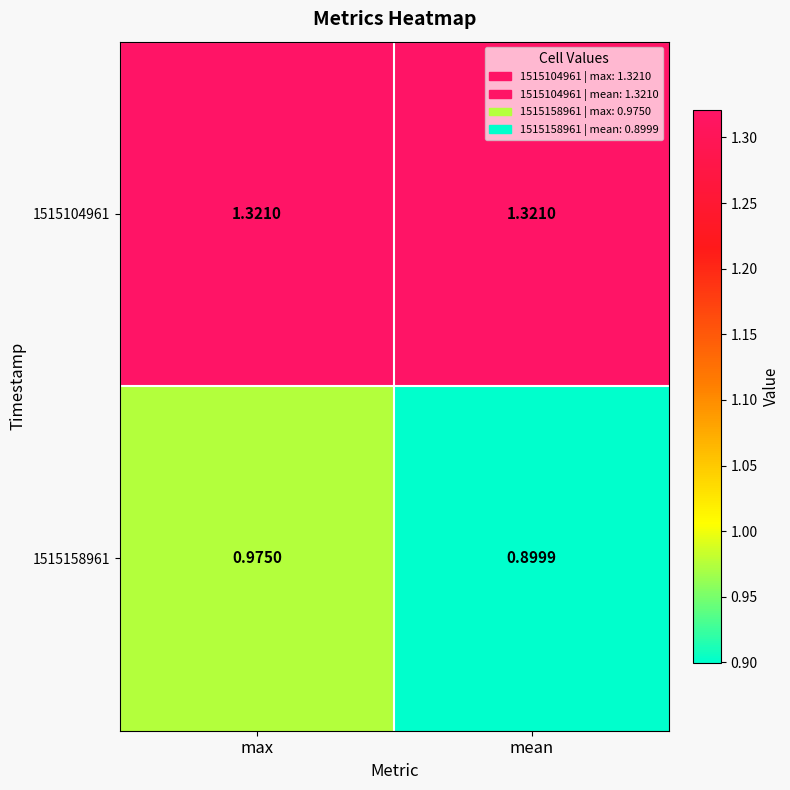

How many data points does each series have?

2